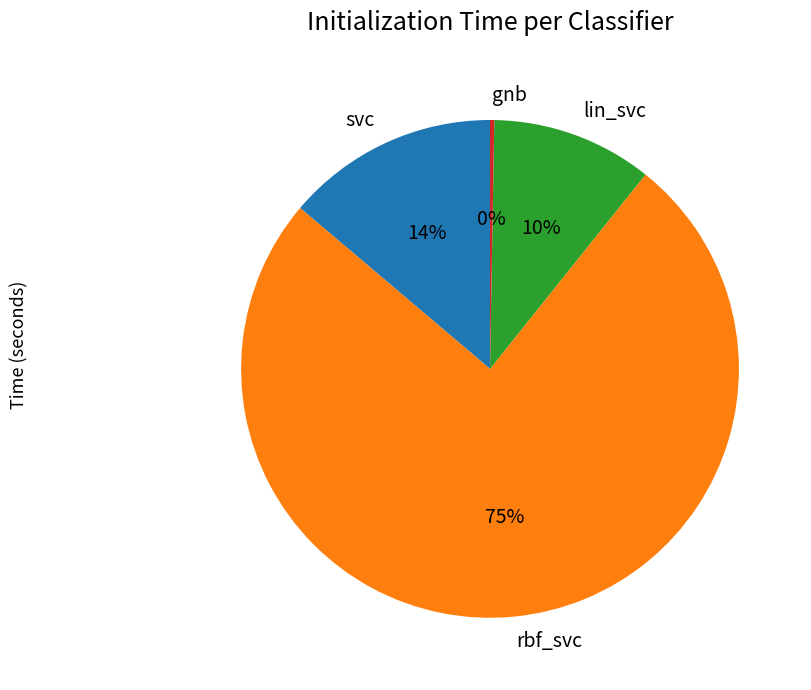

To the nearest percent, what percentage of the pie is lin_svc?

10%